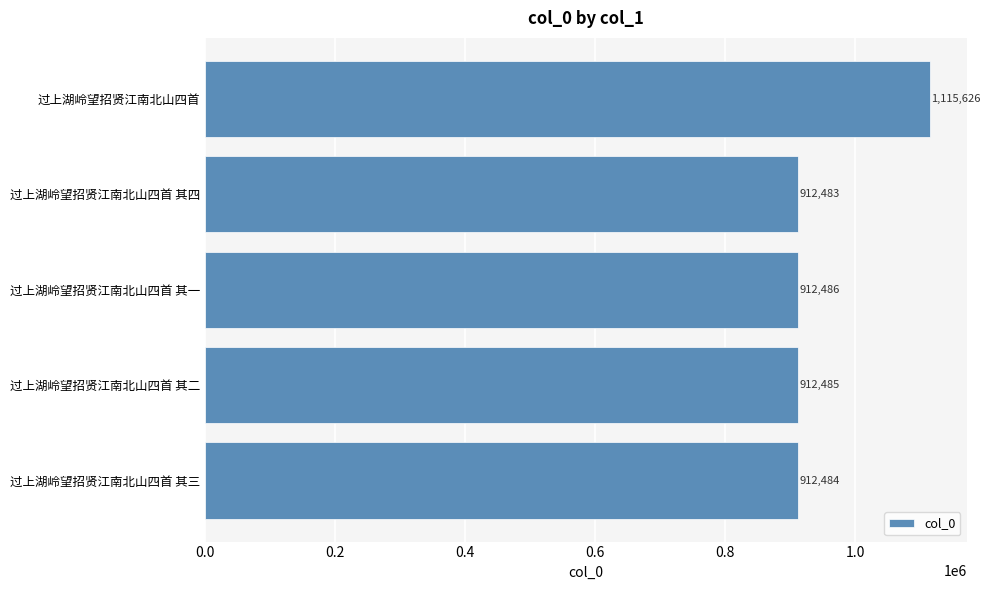

Where is the data nearest to the value 1014054?

过上湖岭望招贤江南北山四首 其一